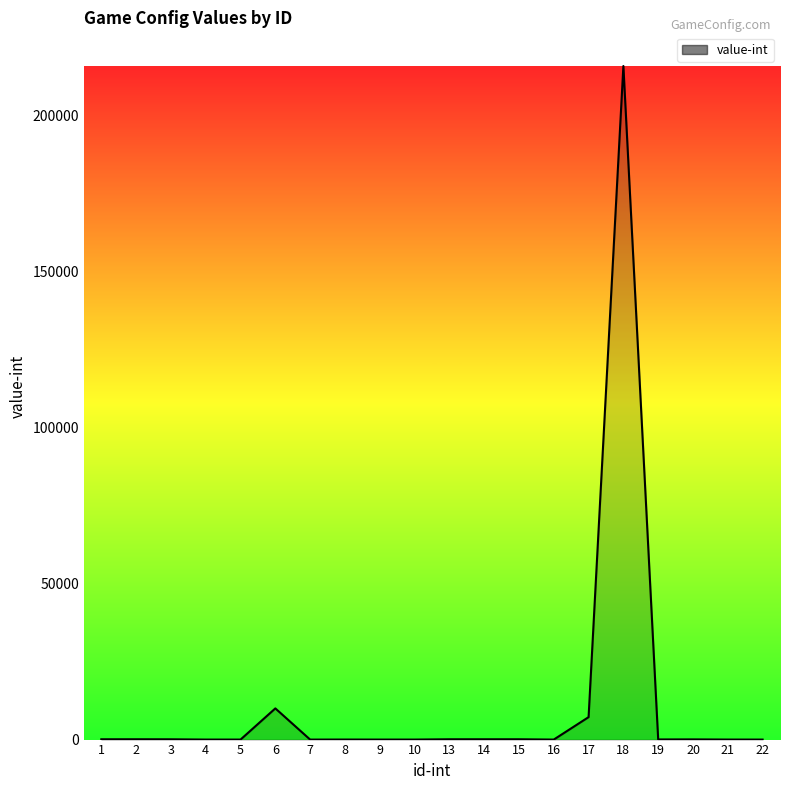

Is it true that the value at 6 is 10001?

True